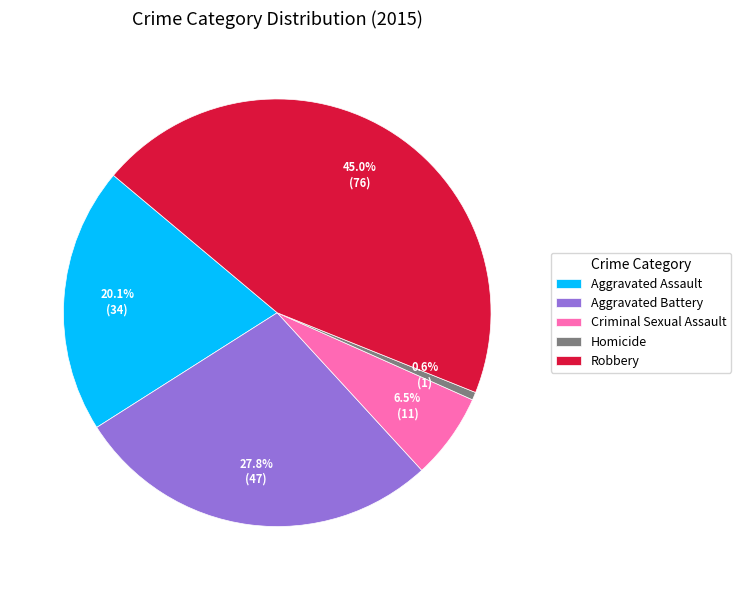

To the nearest percent, what percentage of the pie is Aggravated Assault?

20%